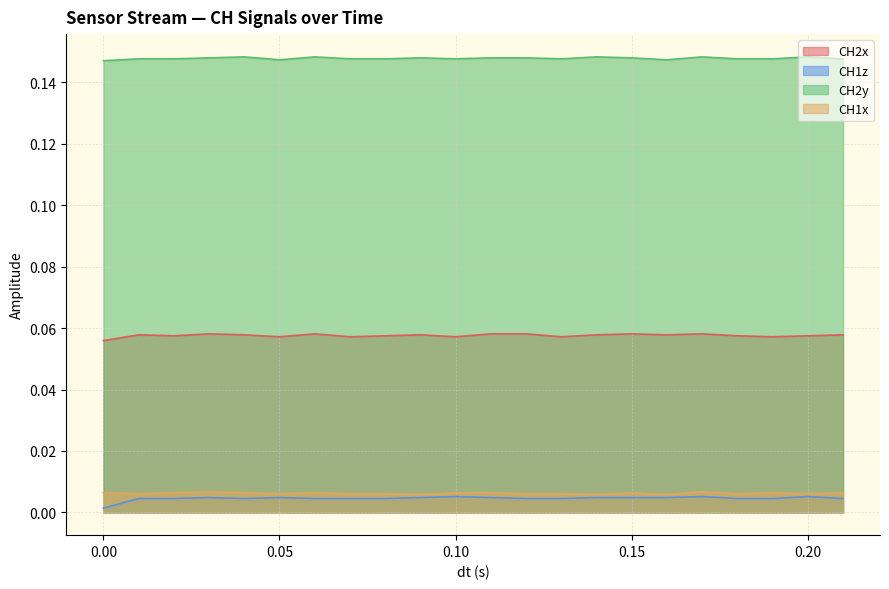

Reading right to left, what are all the values shown in this chart?

CH2x: 0.21=0.1	0.2=0.1	0.19=0.1	0.18=0.1	0.17=0.1	0.16=0.1	0.15=0.1	0.14=0.1	0.13=0.1	0.12=0.1	0.11=0.1	0.1=0.1	0.09=0.1	0.08=0.1	0.07=0.1	0.06=0.1	0.05=0.1	0.04=0.1	0.03=0.1	0.02=0.1	0.01=0.1	0.0=0.1
CH1z: 0.21=0.0	0.2=0.0	0.19=0.0	0.18=0.0	0.17=0.0	0.16=0.0	0.15=0.0	0.14=0.0	0.13=0.0	0.12=0.0	0.11=0.0	0.1=0.0	0.09=0.0	0.08=0.0	0.07=0.0	0.06=0.0	0.05=0.0	0.04=0.0	0.03=0.0	0.02=0.0	0.01=0.0	0.0=0.0
CH2y: 0.21=0.1	0.2=0.1	0.19=0.1	0.18=0.1	0.17=0.1	0.16=0.1	0.15=0.1	0.14=0.1	0.13=0.1	0.12=0.1	0.11=0.1	0.1=0.1	0.09=0.1	0.08=0.1	0.07=0.1	0.06=0.1	0.05=0.1	0.04=0.1	0.03=0.1	0.02=0.1	0.01=0.1	0.0=0.1
CH1x: 0.21=0.0	0.2=0.0	0.19=0.0	0.18=0.0	0.17=0.0	0.16=0.0	0.15=0.0	0.14=0.0	0.13=0.0	0.12=0.0	0.11=0.0	0.1=0.0	0.09=0.0	0.08=0.0	0.07=0.0	0.06=0.0	0.05=0.0	0.04=0.0	0.03=0.0	0.02=0.0	0.01=0.0	0.0=0.0